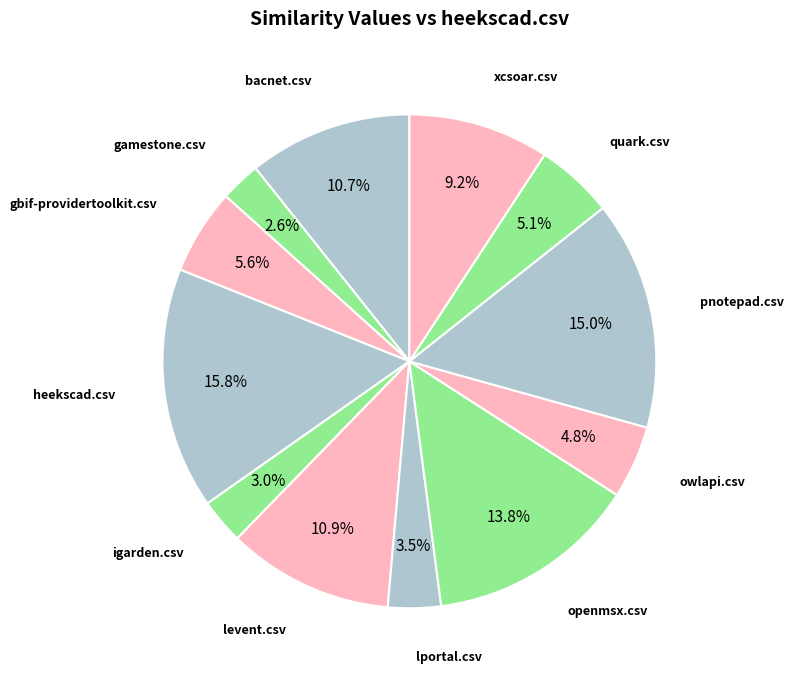

To the nearest percent, what percentage of the pie is quark.csv?

5%